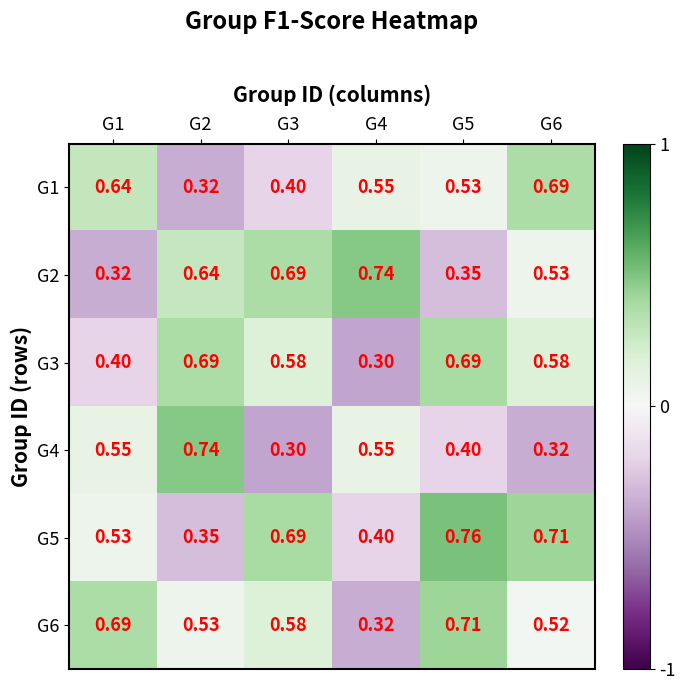

Which series has the widest spread of values?

G4